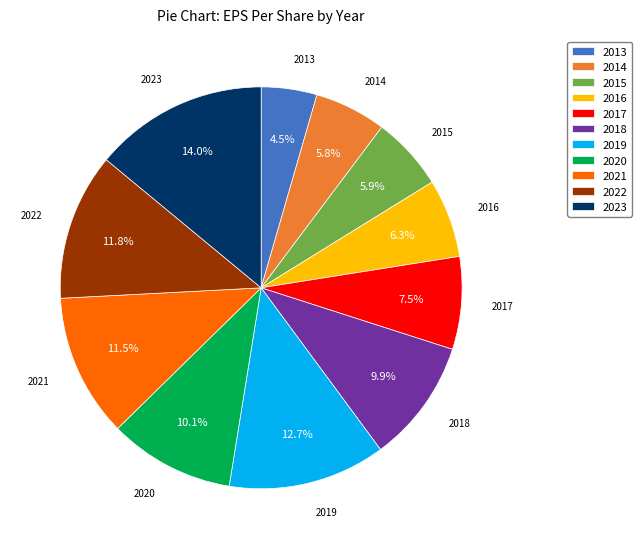

How much of the chart is everything except 2015?

94.1%